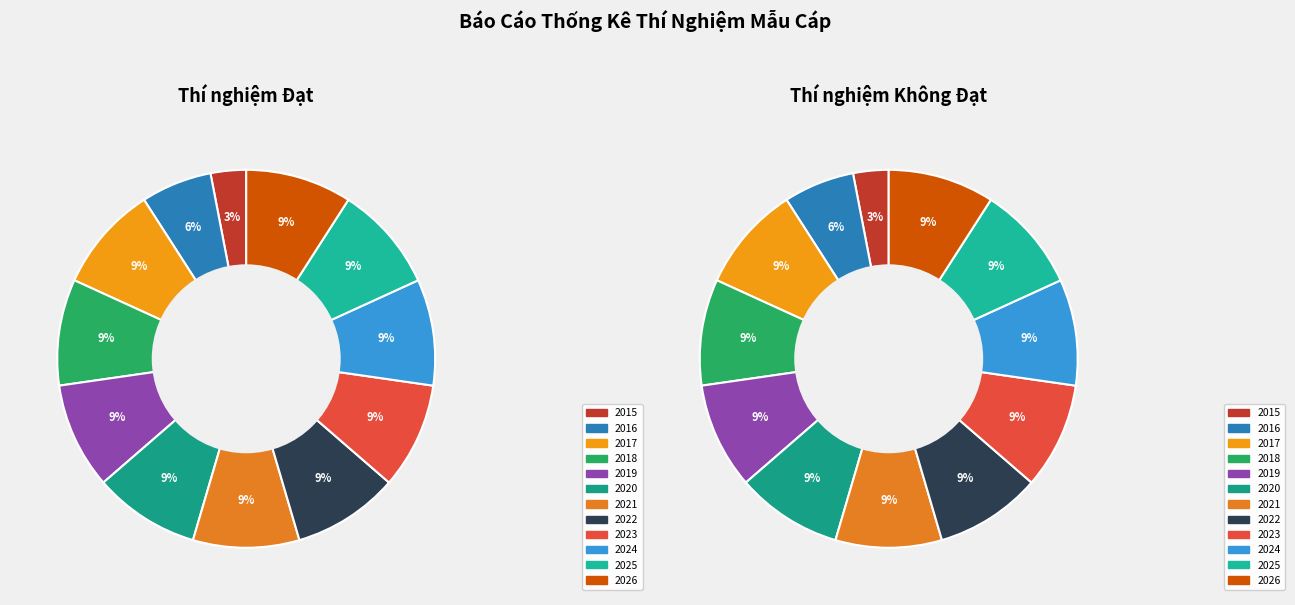

What is the largest slice in the pie chart?

2017